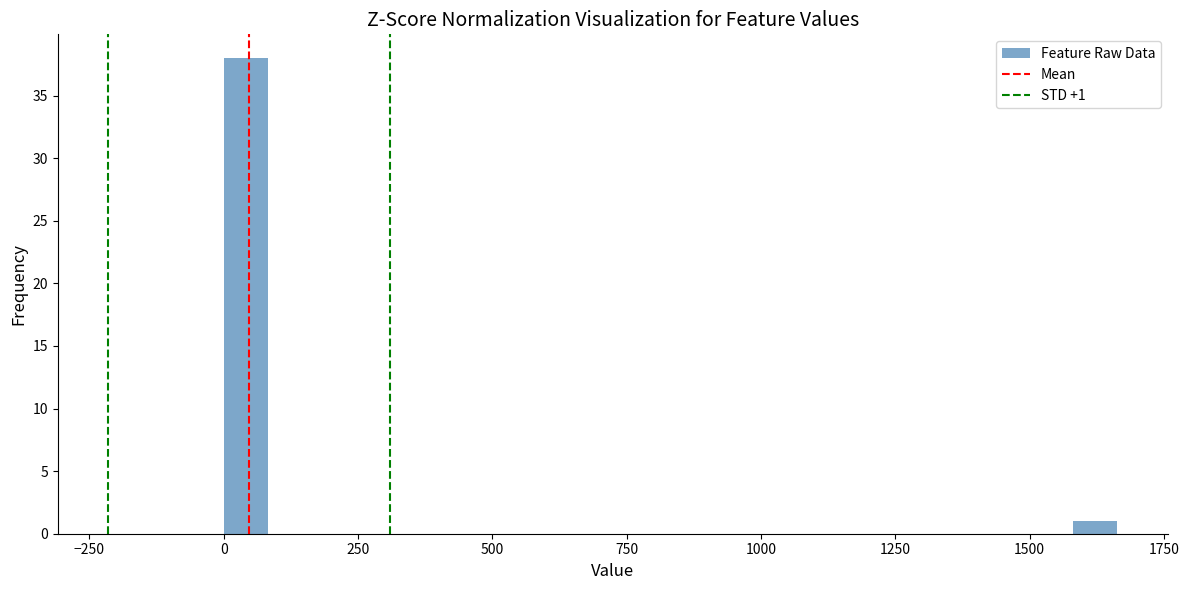

Read against the x-axis, roughly where is the centre of the tallest bar?

50